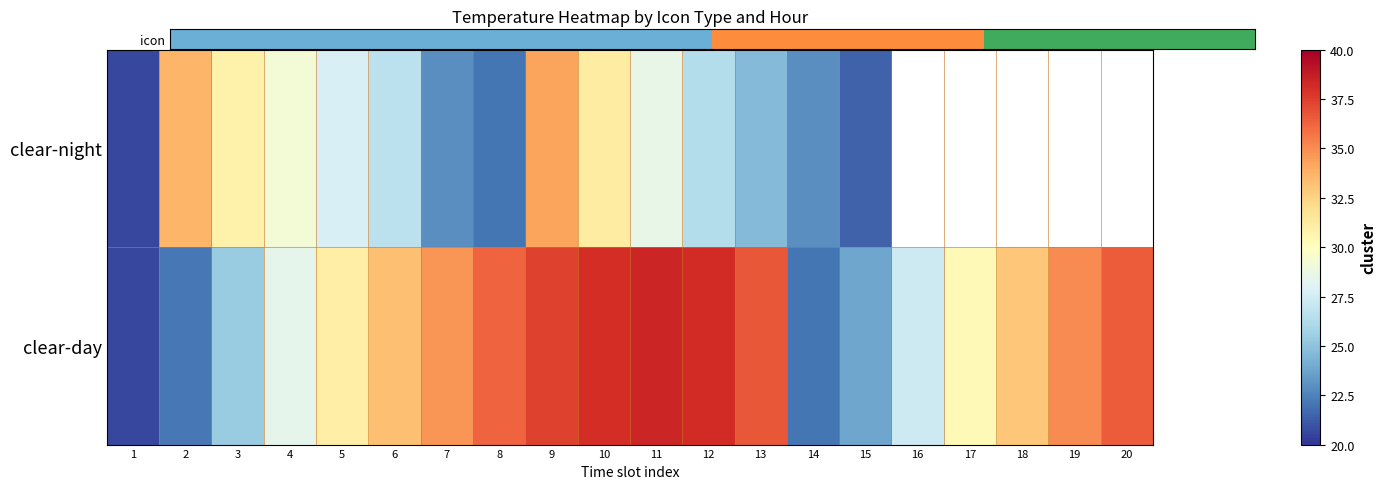

Where is clear-day nearest to the value 29?

4